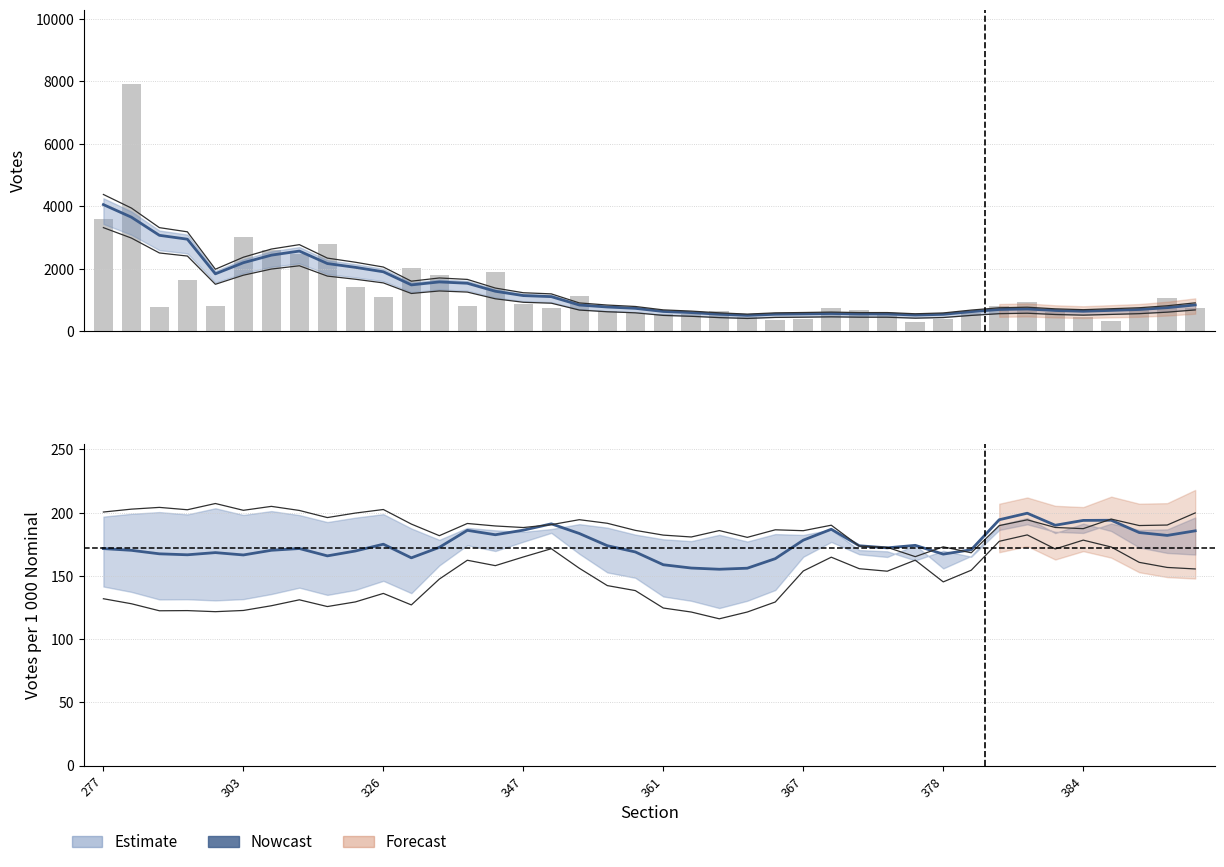

Read the TOTAL_VOTOS value at 12.

1580.6